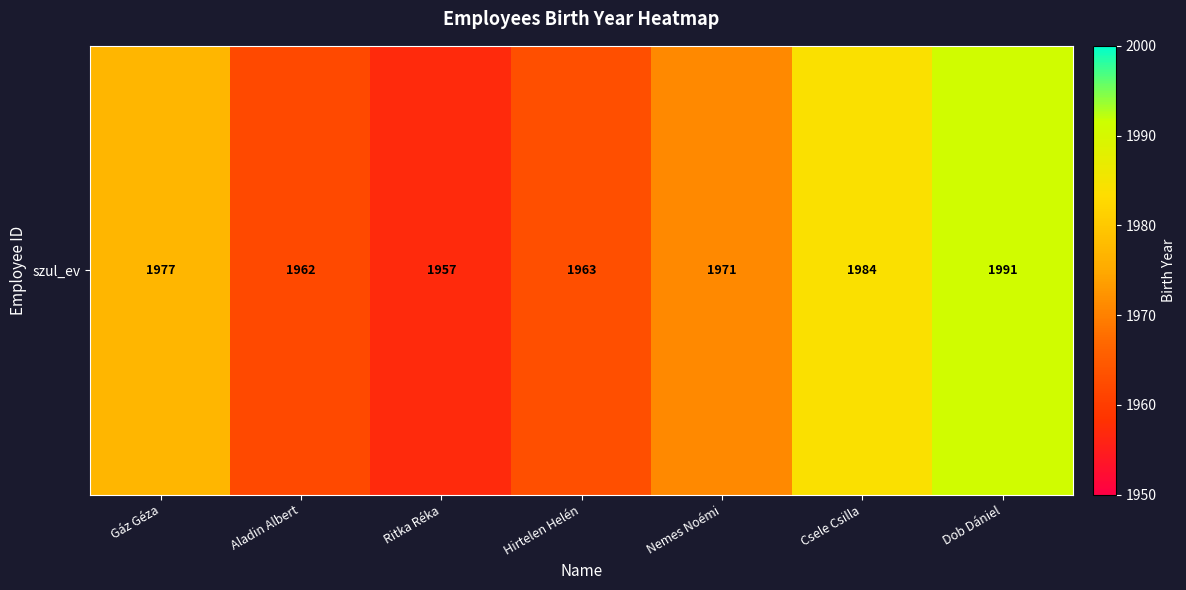

Reading left to right, extract all data points from this chart.

Gáz Géza=1977	Aladin Albert=1962	Ritka Réka=1957	Hirtelen Helén=1963	Nemes Noémi=1971	Csele Csilla=1984	Dob Dániel=1991